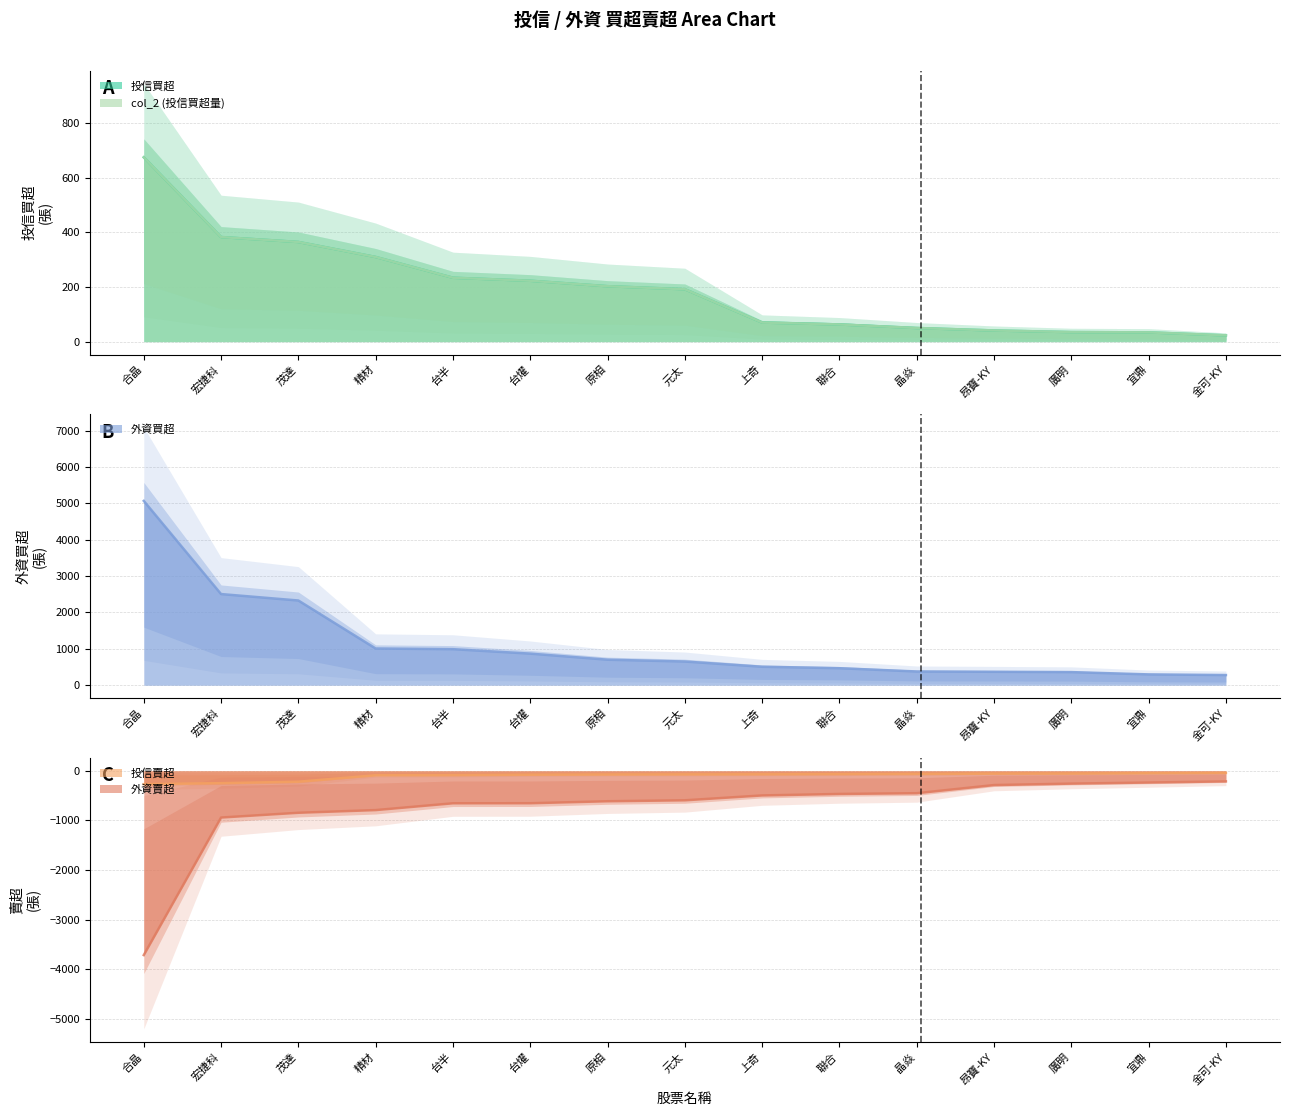

What are all the series names shown in the legend?

投信買超, 投信賣超, 外資買超, 外資賣超, col_2 (投信買超量)